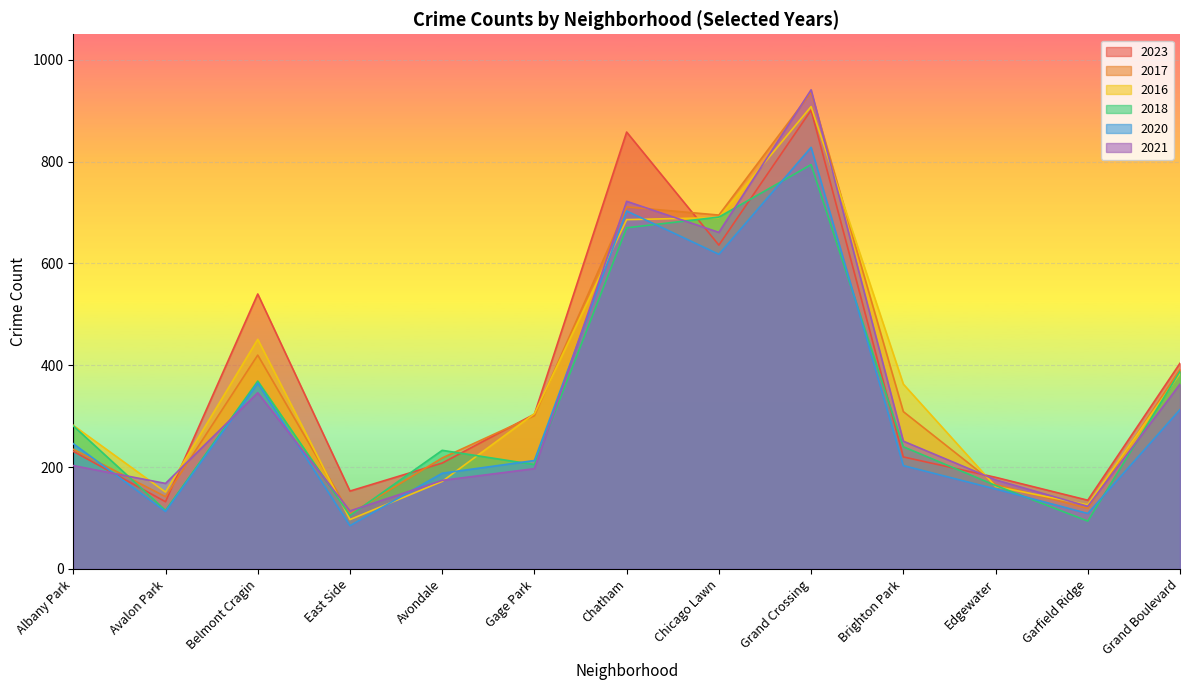

Is it true that 2016 equals 184 at Grand Boulevard?

False